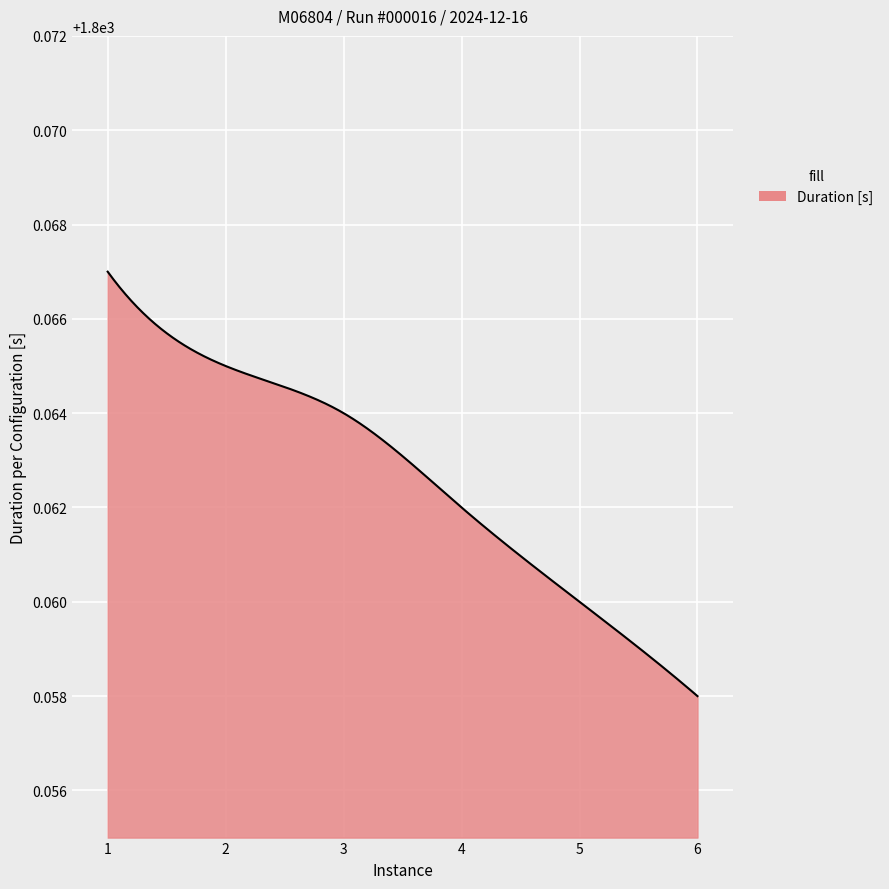

List the labels in order of value, largest first.

1, 2, 3, 4, 5, 6